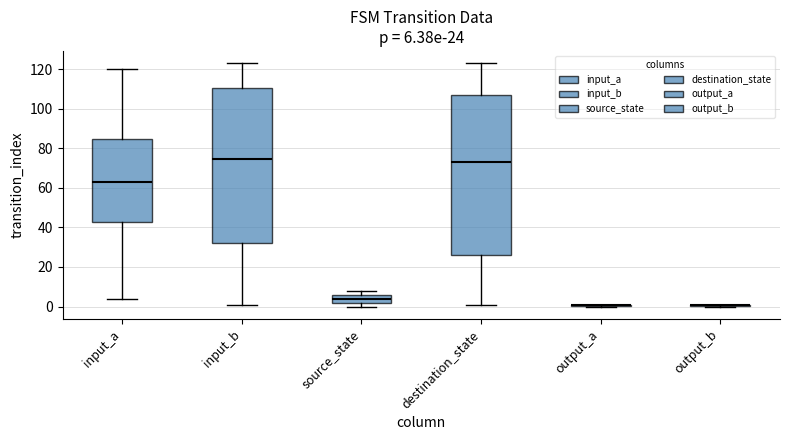

Which box is the tallest, from its lower edge to its upper edge?

destination_state